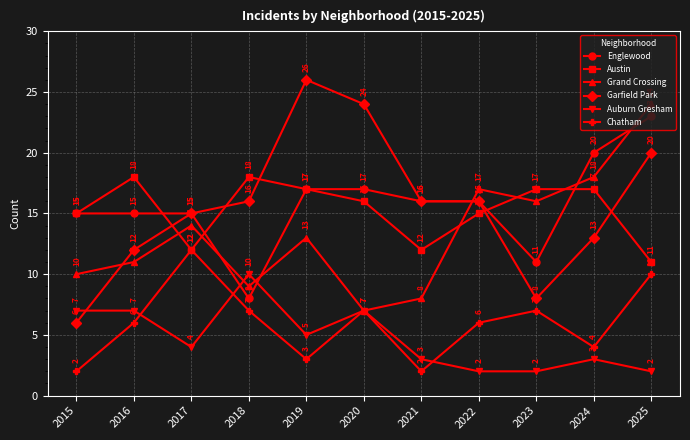

Is it true that Austin equals 22 at 2017?

False